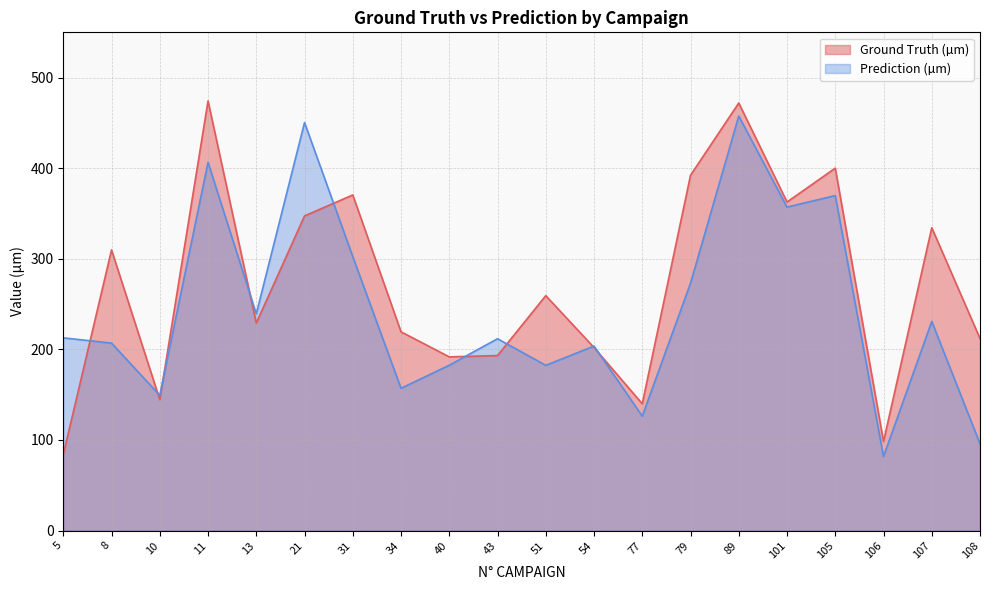

Does the chart have visible grid lines?

Yes